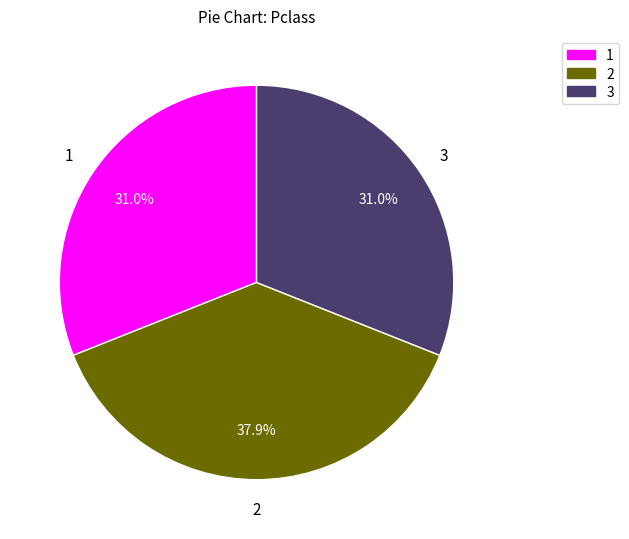

Combined, do 1 and 3 account for over 50%?

Yes